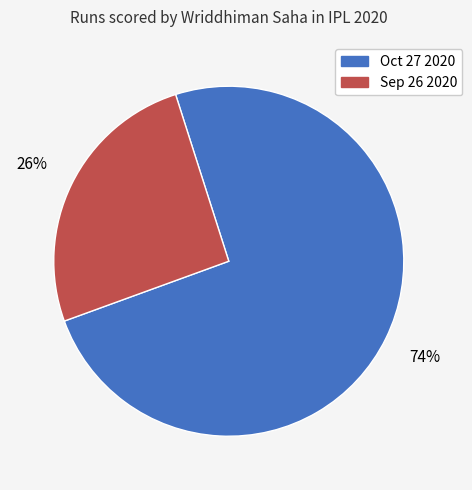

Between Sep 26 2020 and Oct 27 2020, which is larger?

Oct 27 2020